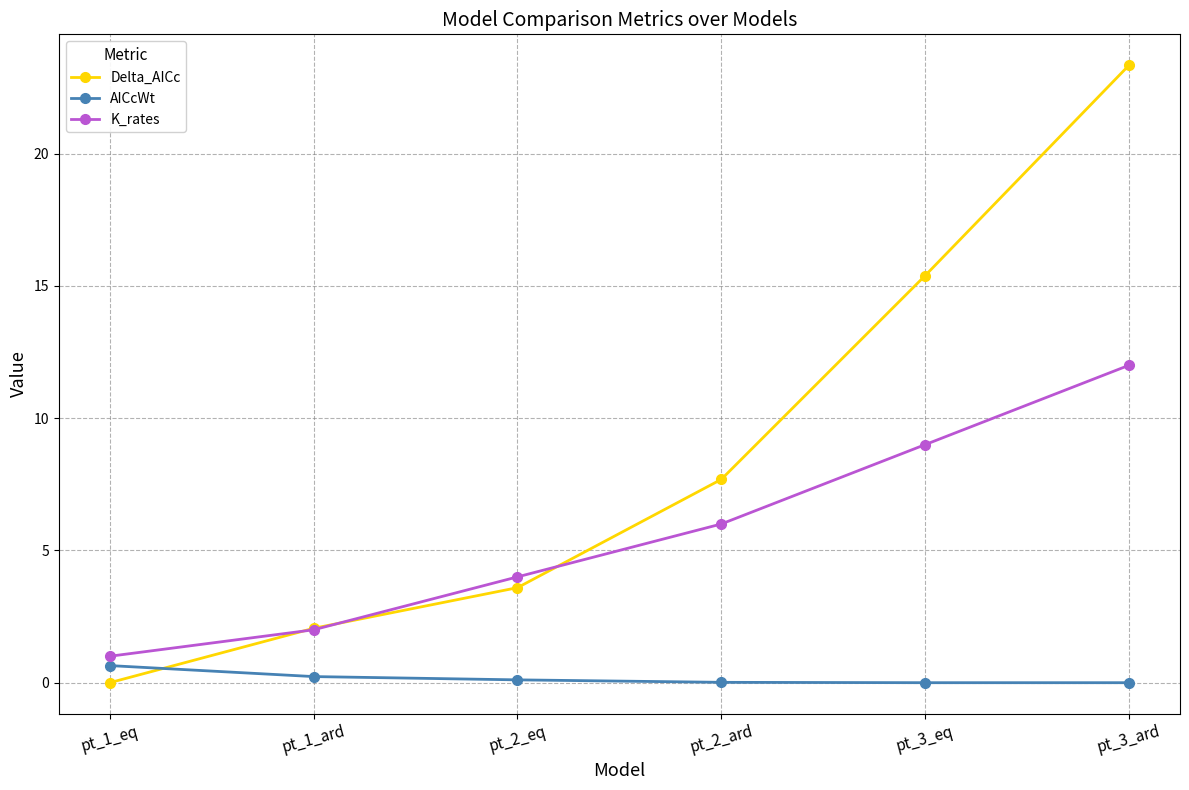

The Delta_AICc series shows 10.5 at pt_1_eq. True or false?

False